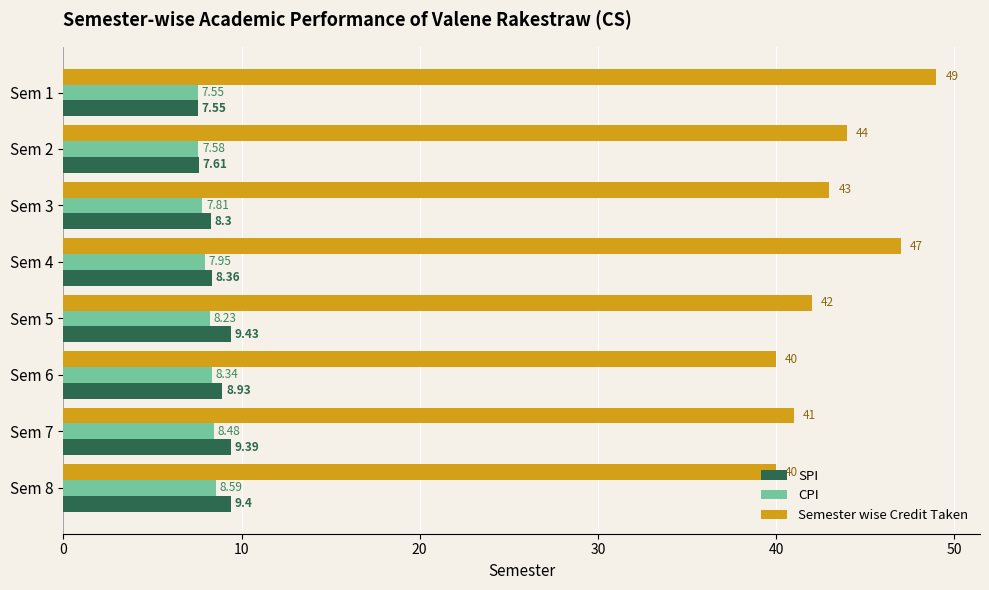

List the labels in order of SPI value, largest first.

Sem 5, Sem 8, Sem 7, Sem 6, Sem 4, Sem 3, Sem 2, Sem 1